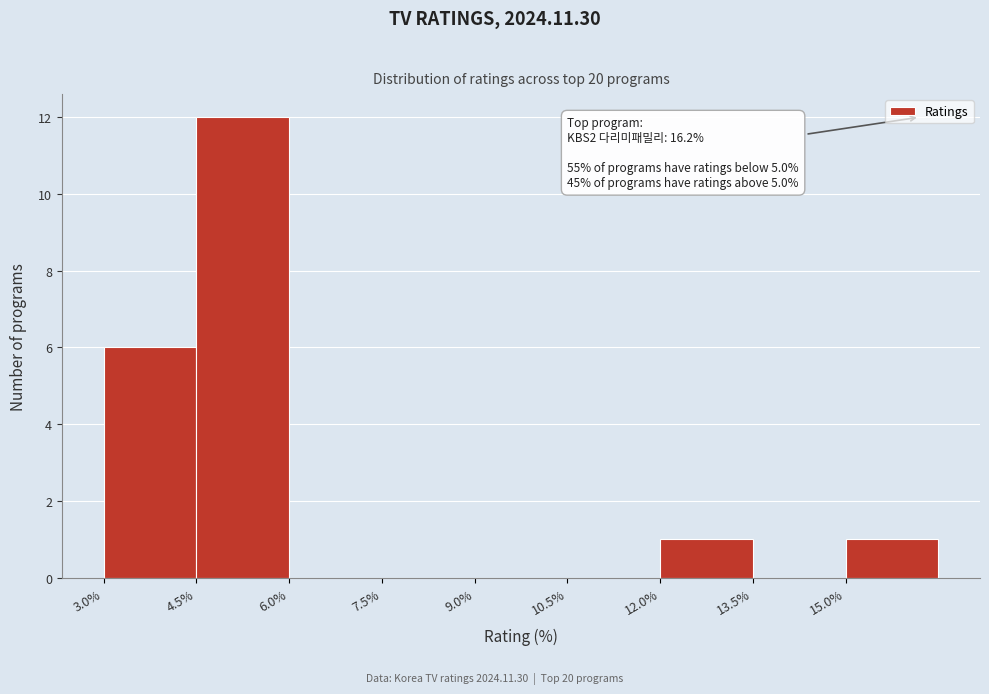

Which range on the x-axis has the tallest bar?

4.5 to 6.0